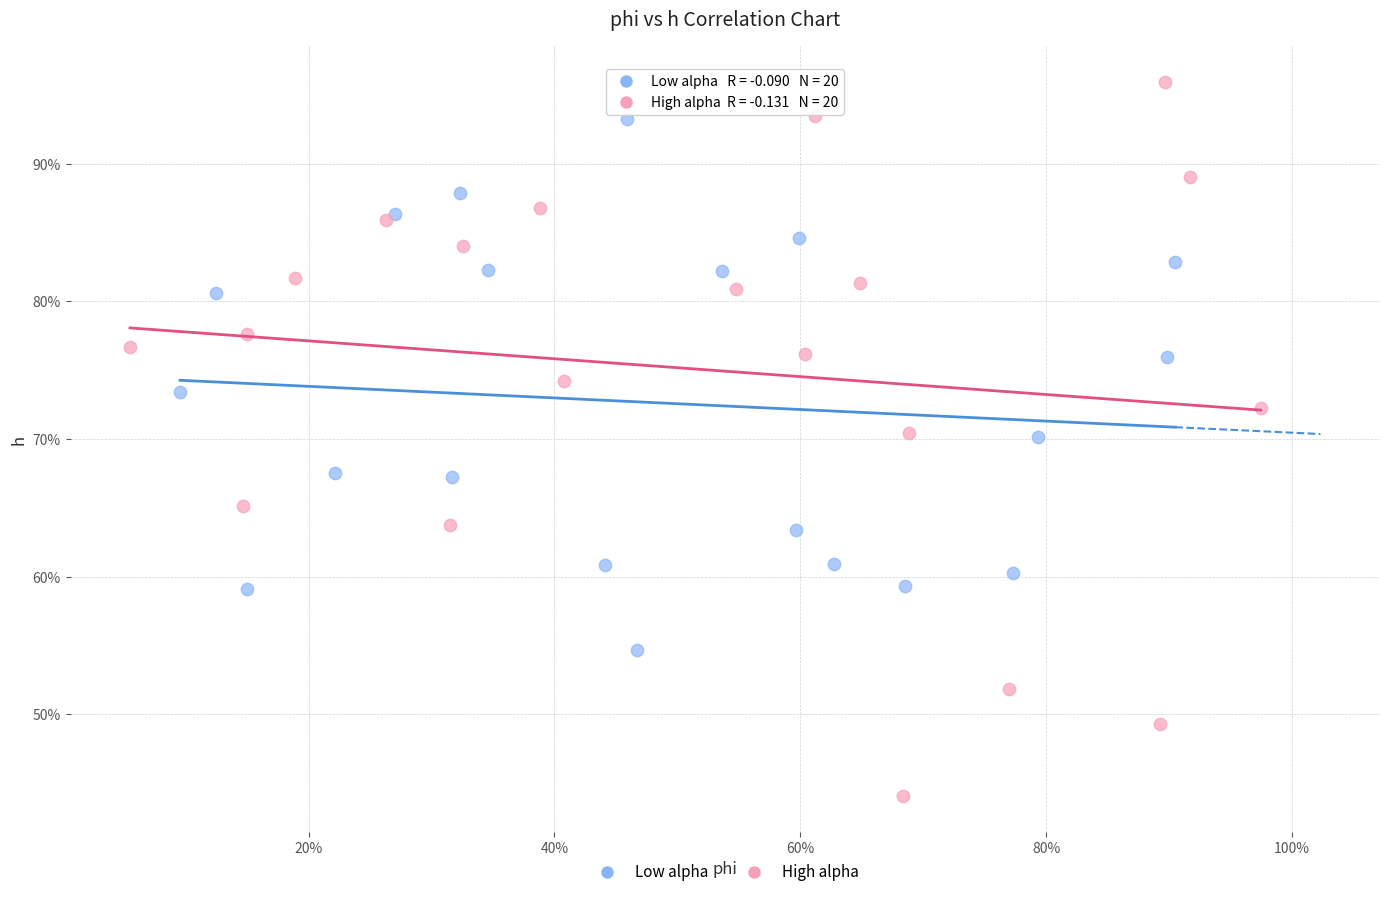

Which series has the largest Y range (max minus min)?

High alpha